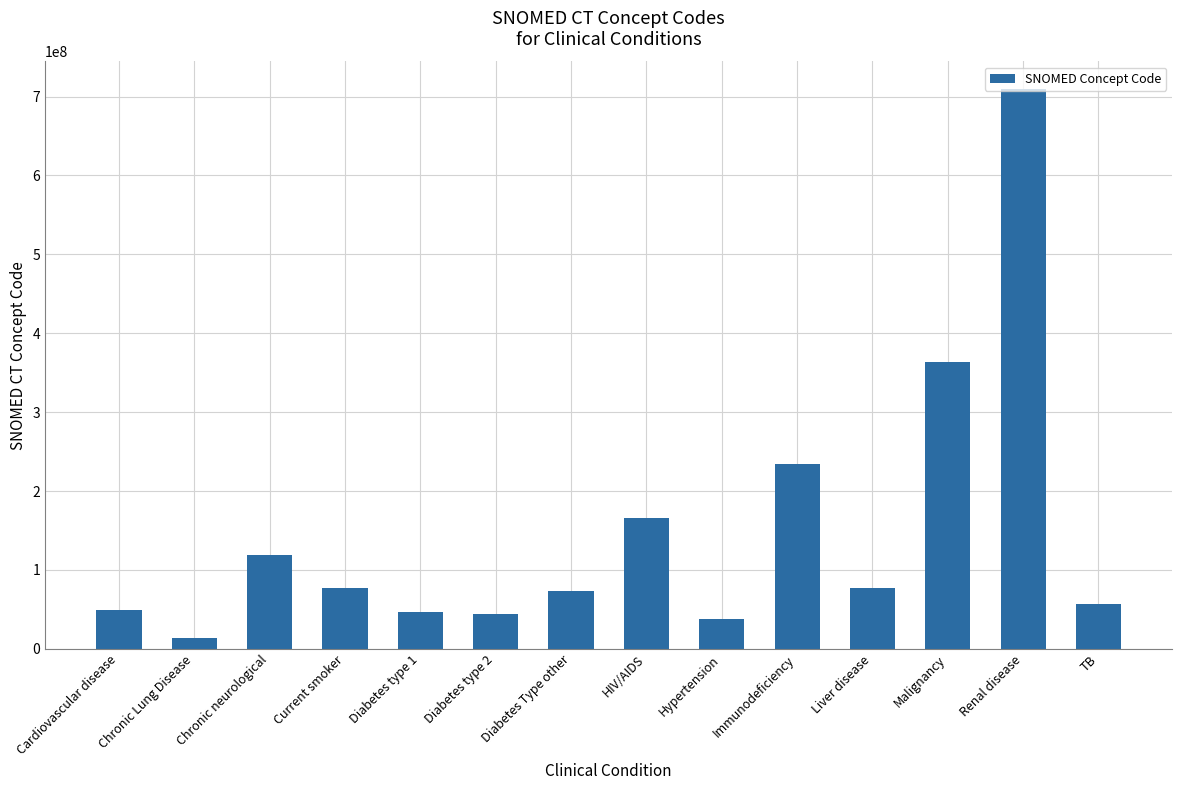

What is the difference between the values at Chronic neurological and Liver disease?

42156996